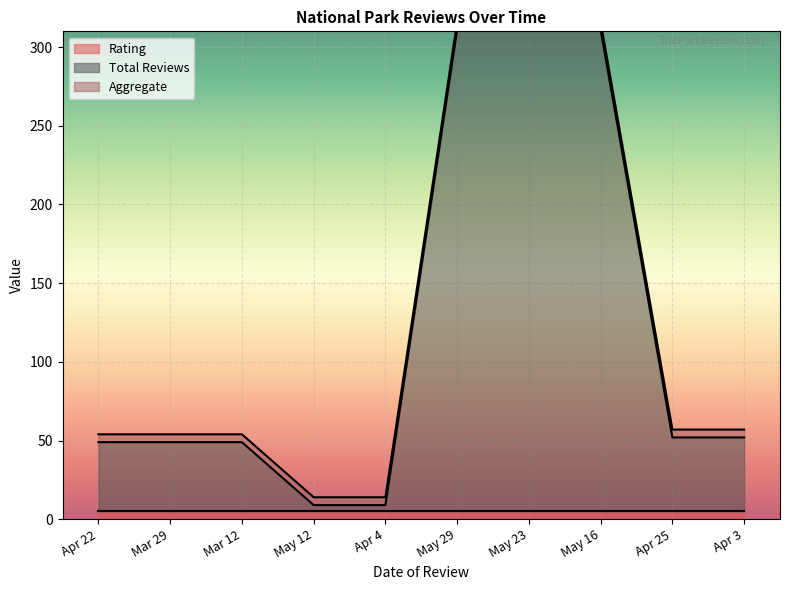

At which category is the sum across all series the highest?

May 29